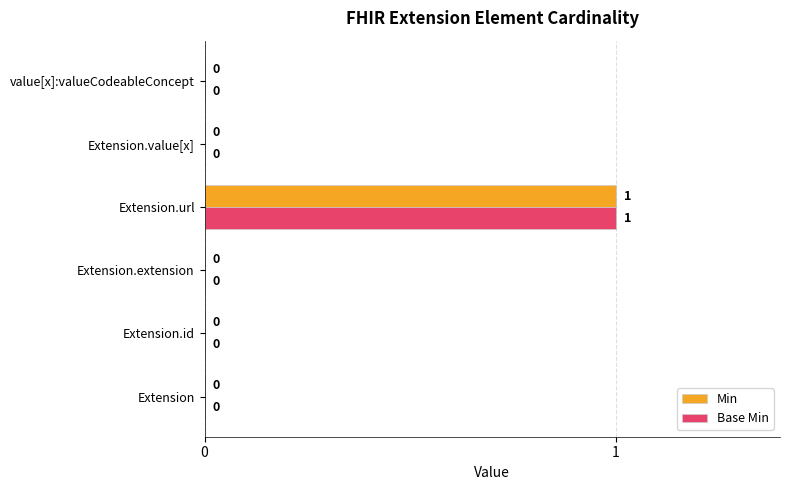

How many distinct data groups are displayed?

2